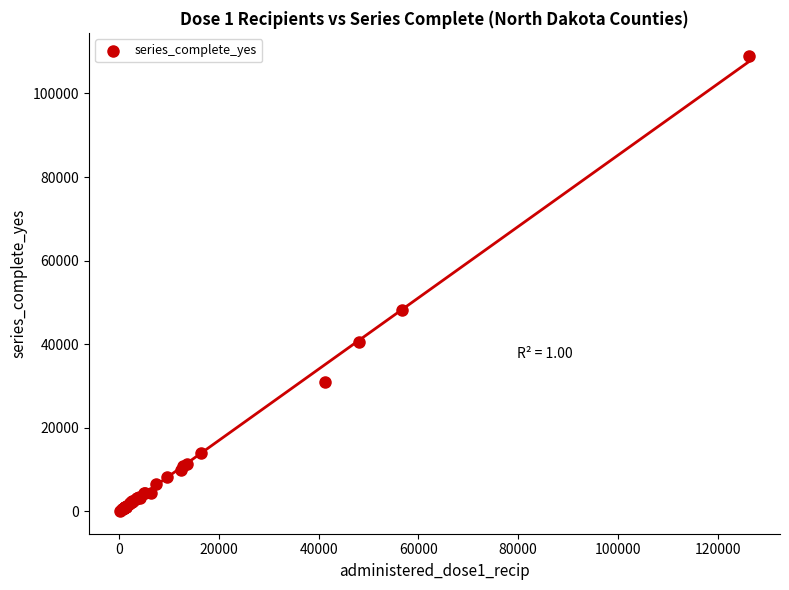

What Y value in the scatter plot is closest to 54626?

48165